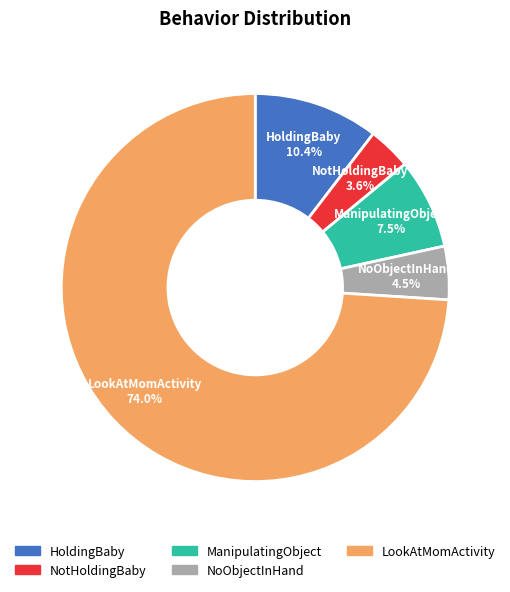

Is there a majority slice in this chart?

Yes